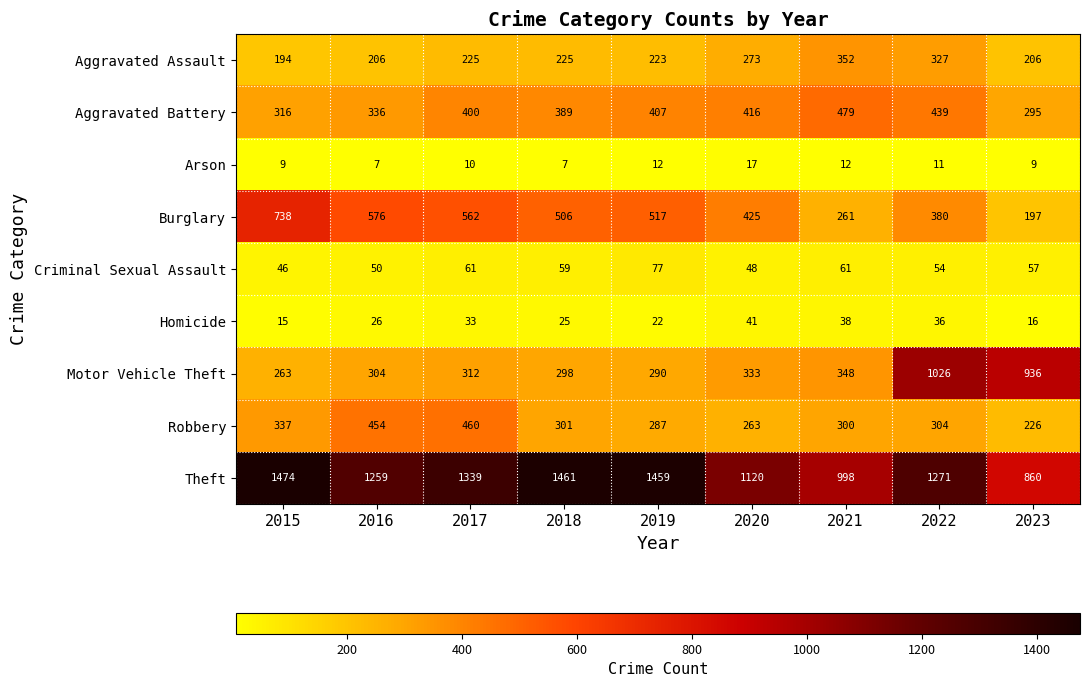

What is the total value across all series at 2023?

2802